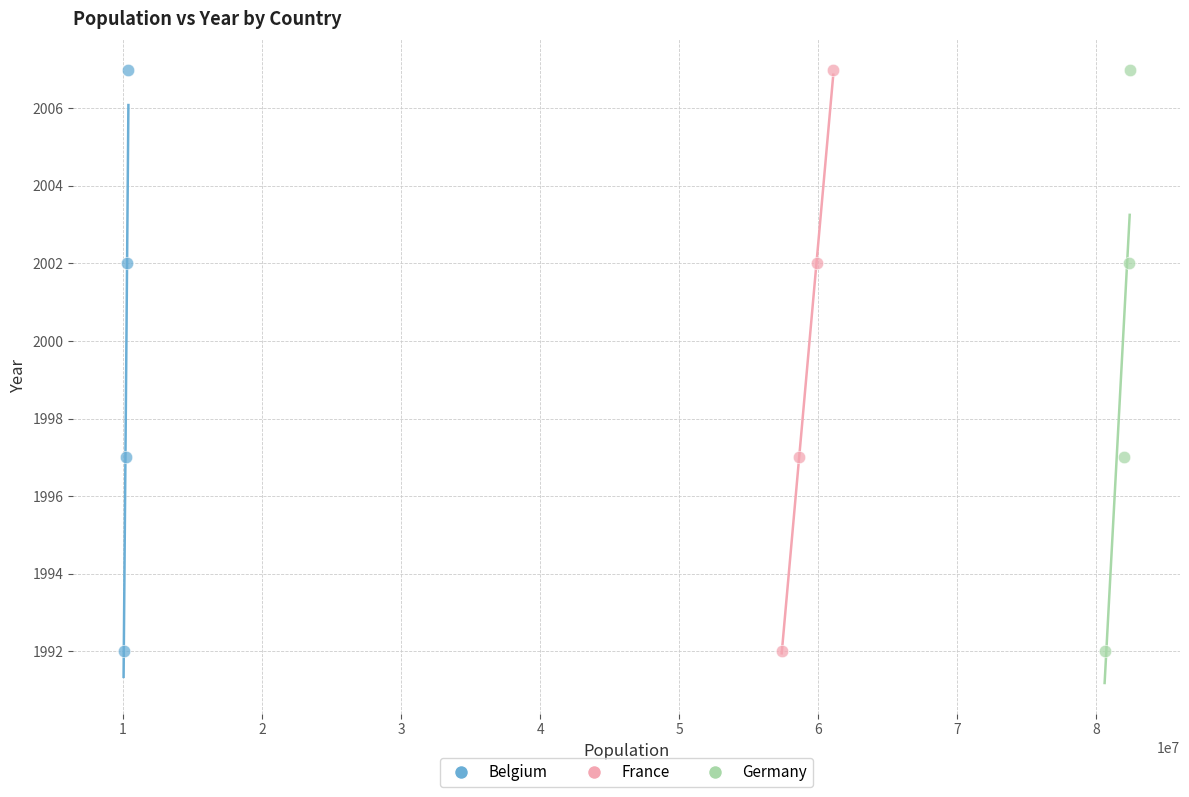

What are all the series names shown in the legend?

Belgium, France, Germany